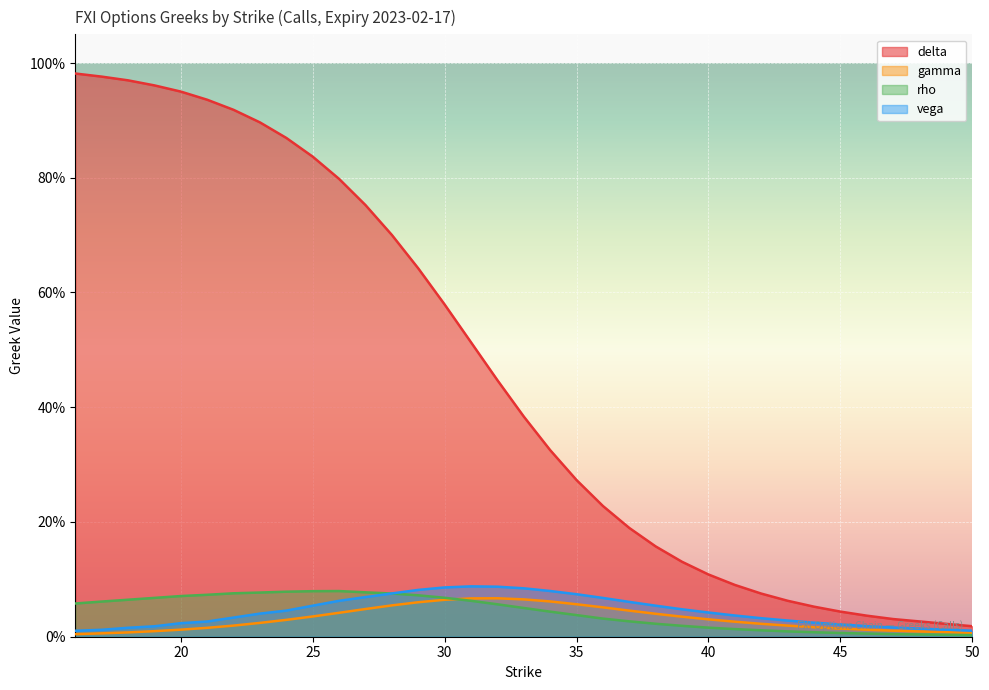

Reading left to right, what are all the values shown in this chart?

delta: 1.0	1.0	1.0	1.0	1.0	0.9	0.9	0.9	0.9	0.8	0.8	0.8	0.7	0.6	0.6	0.5	0.4	0.4	0.3	0.3	0.2	0.2	0.2	0.1	0.1	0.1	0.1	0.1	0.1	0.0	0.0	0.0	0.0
gamma: 0.0	0.0	0.0	0.0	0.0	0.0	0.0	0.0	0.0	0.0	0.0	0.0	0.1	0.1	0.1	0.1	0.1	0.1	0.1	0.1	0.1	0.0	0.0	0.0	0.0	0.0	0.0	0.0	0.0	0.0	0.0	0.0	0.0
rho: 0.1	0.1	0.1	0.1	0.1	0.1	0.1	0.1	0.1	0.1	0.1	0.1	0.1	0.1	0.1	0.1	0.1	0.1	0.0	0.0	0.0	0.0	0.0	0.0	0.0	0.0	0.0	0.0	0.0	0.0	0.0	0.0	0.0
vega: 0.0	0.0	0.0	0.0	0.0	0.0	0.0	0.0	0.0	0.1	0.1	0.1	0.1	0.1	0.1	0.1	0.1	0.1	0.1	0.1	0.1	0.1	0.1	0.0	0.0	0.0	0.0	0.0	0.0	0.0	0.0	0.0	0.0